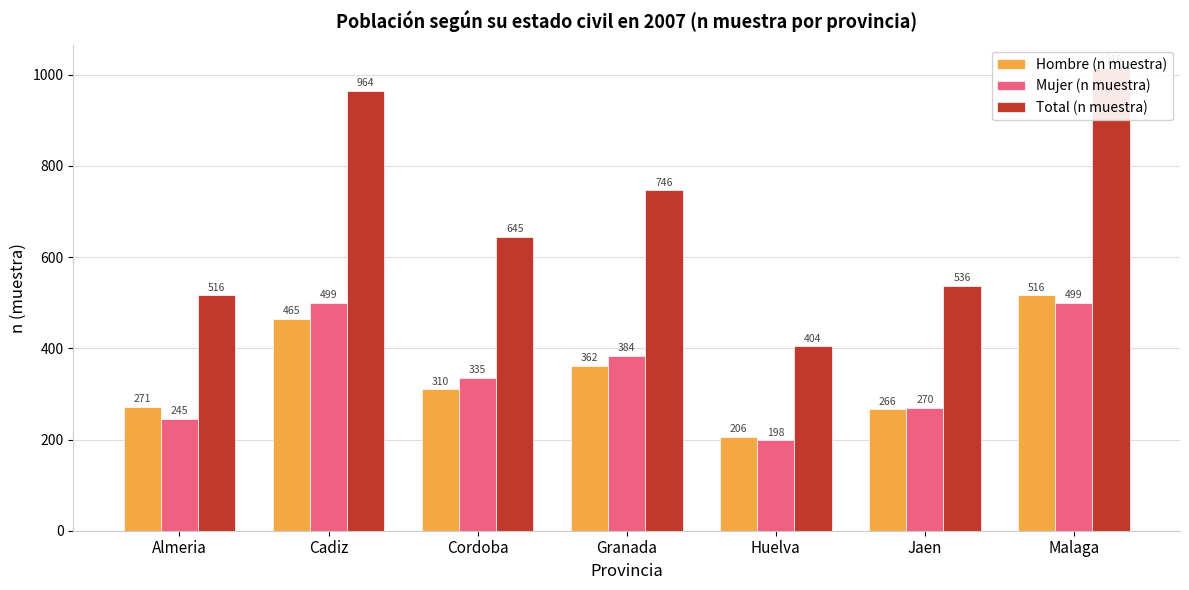

What is the maximum value shown in the chart?

1015